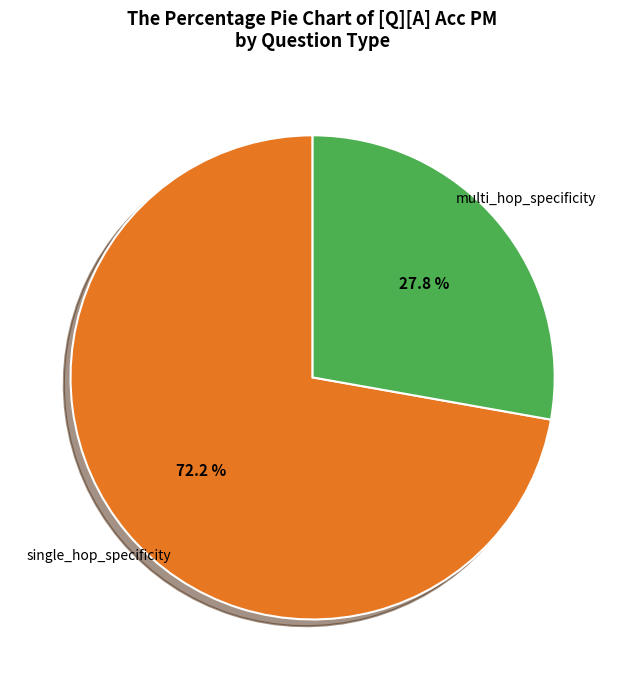

Is there any slice that represents more than half of the pie?

Yes